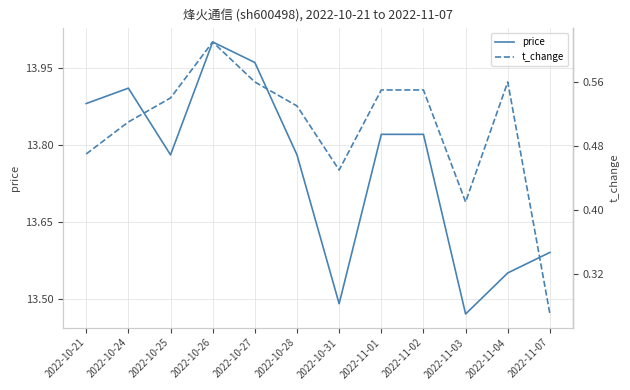

At how many categories does at least one series exceed 9?

12